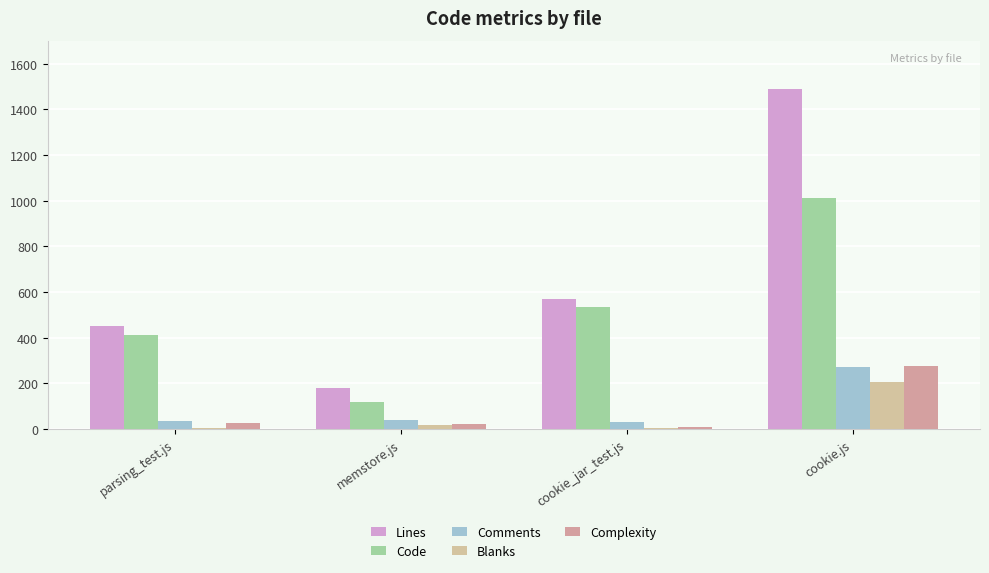

What is the greatest value displayed?

1488